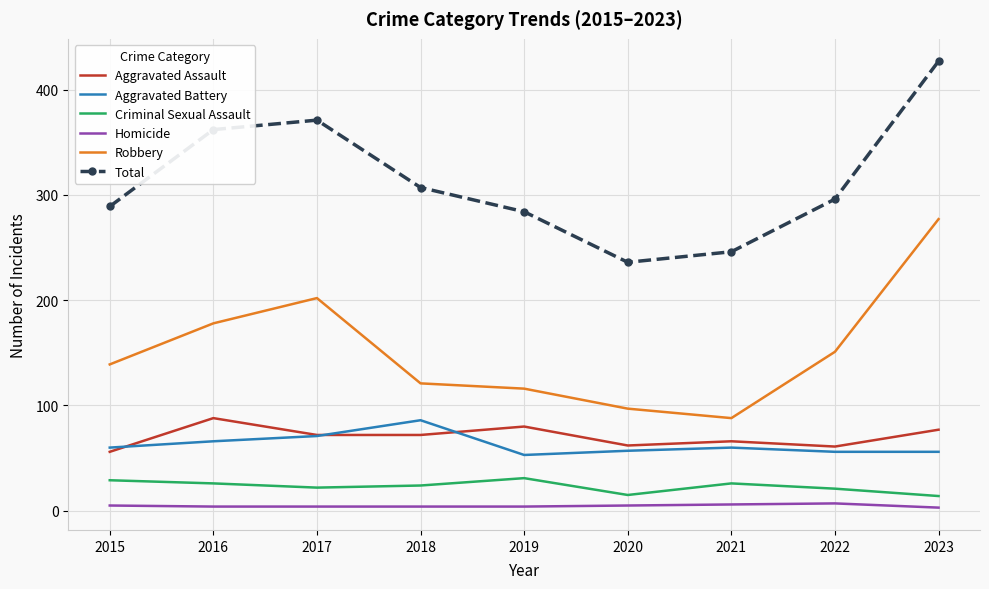

Which series has the largest total across all categories?

Total